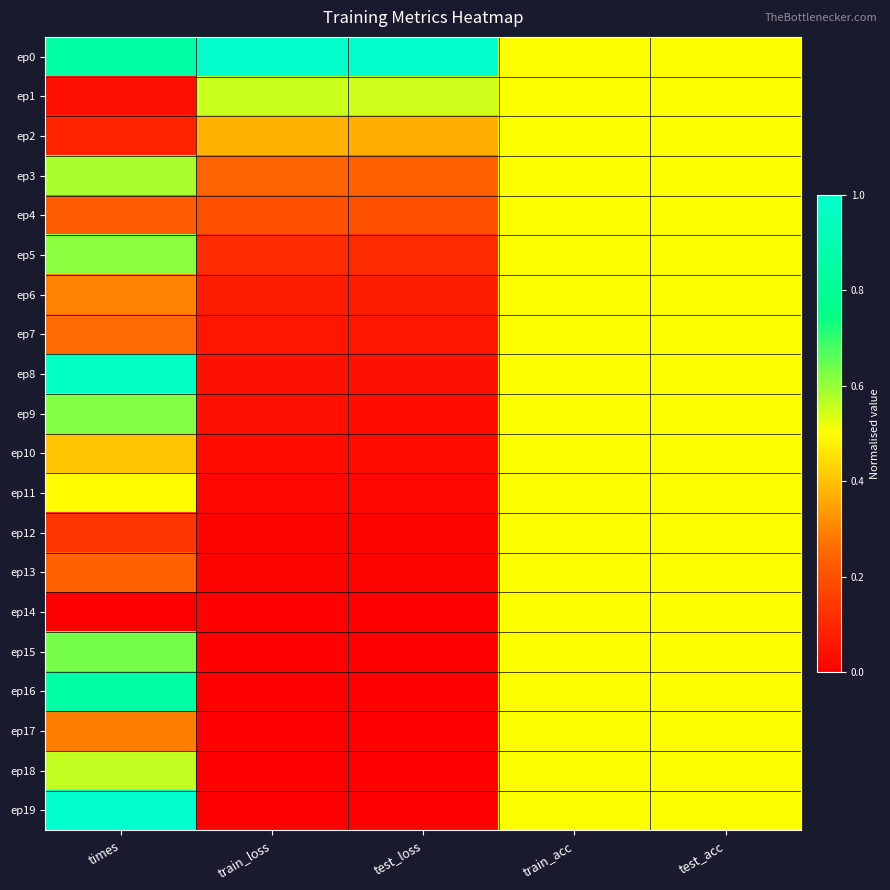

List the series in order of their peak value, lowest first.

ep2, ep4, ep6, ep7, ep10, ep11, ep12, ep13, ep14, ep17, ep1, ep18, ep3, ep5, ep9, ep15, ep16, ep8, ep0, ep19